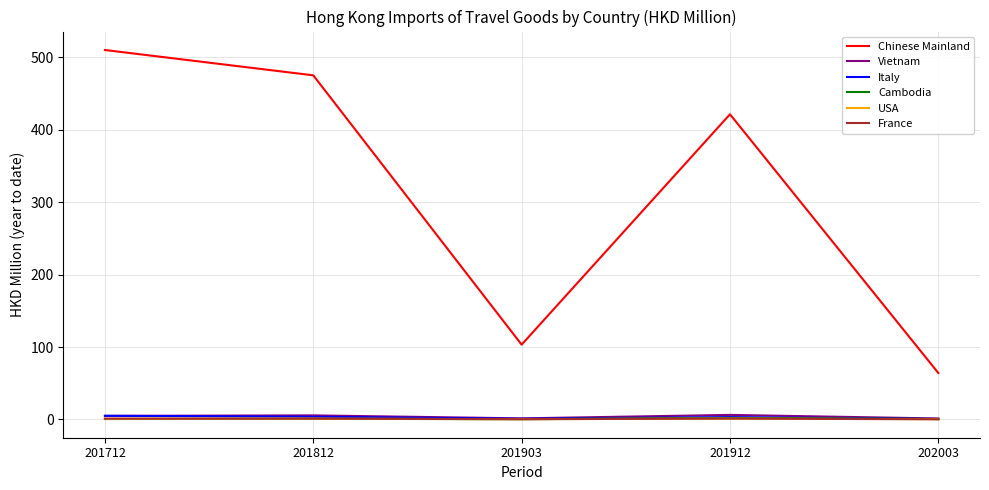

At which label does Chinese Mainland reach its minimum?

202003